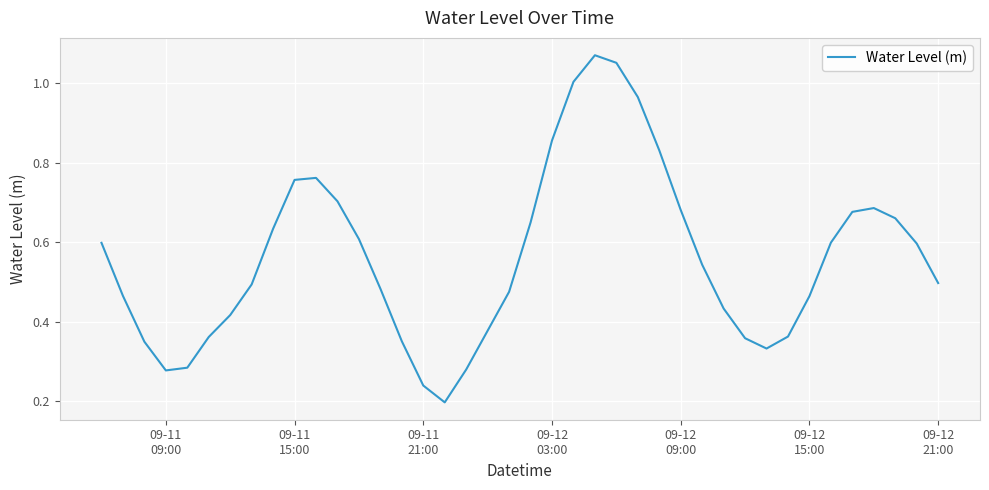

Does the chart display data point markers on the line(s)?

No